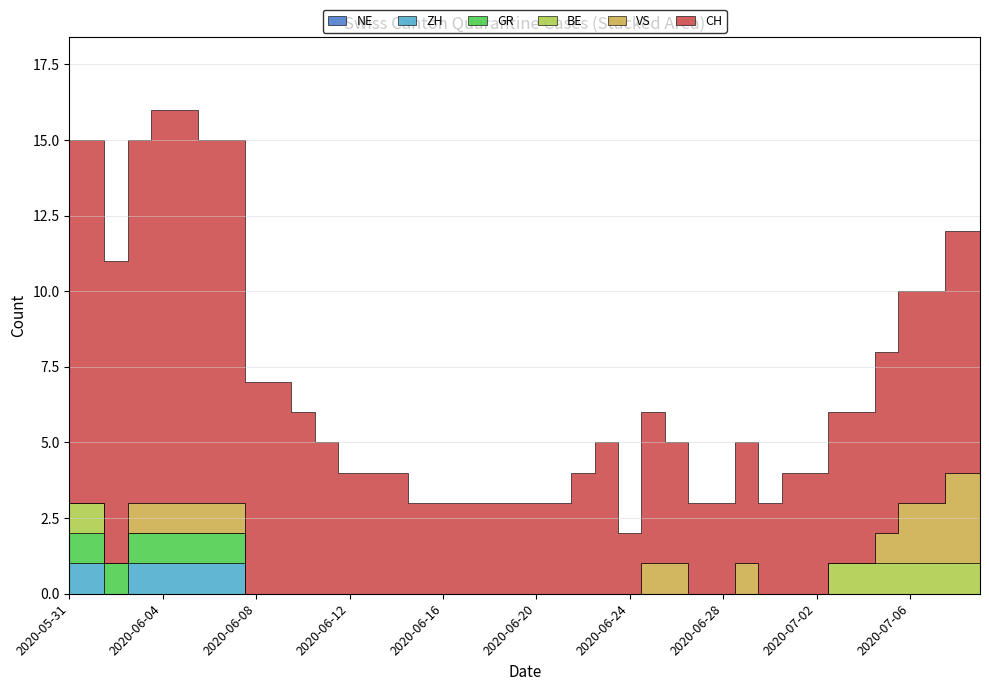

True or false: VS and NE intersect in this chart.

False